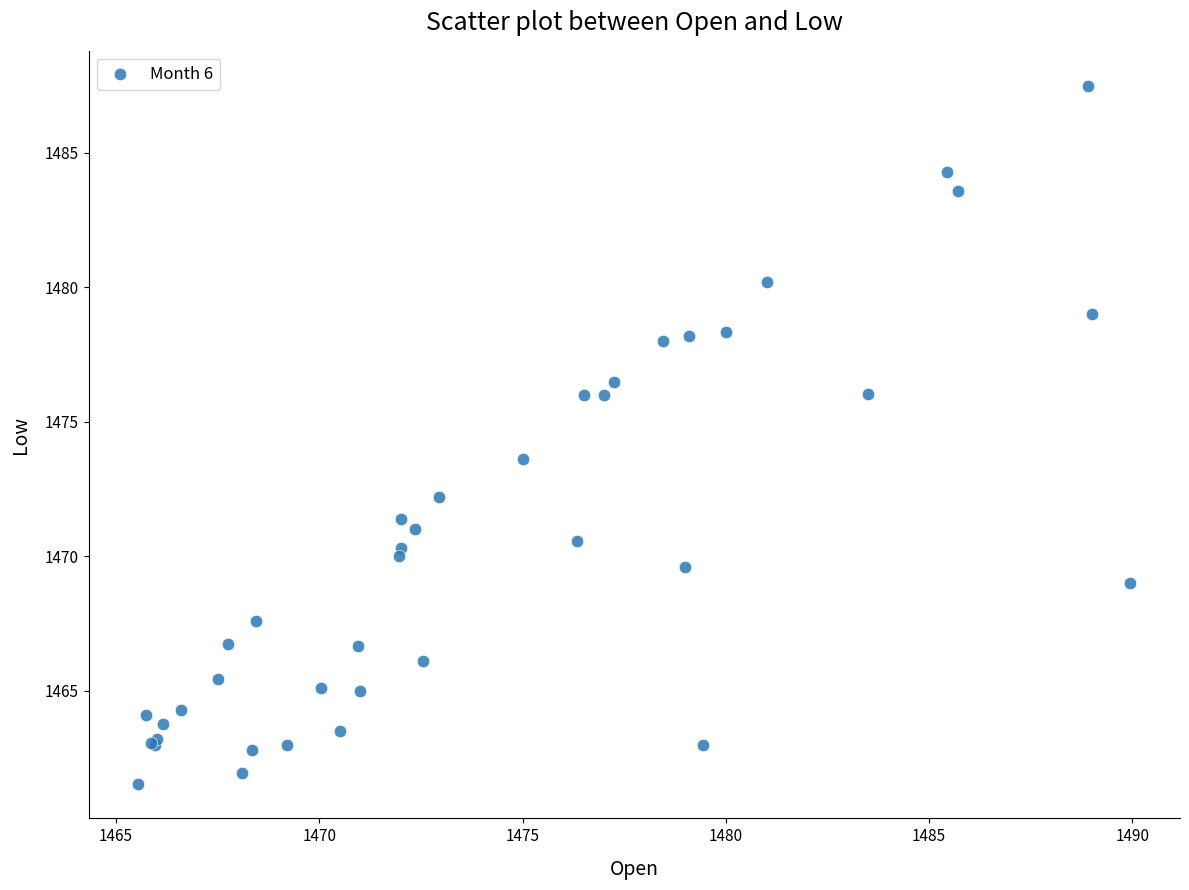

What Y value in the scatter plot is closest to 1474?

1473.6